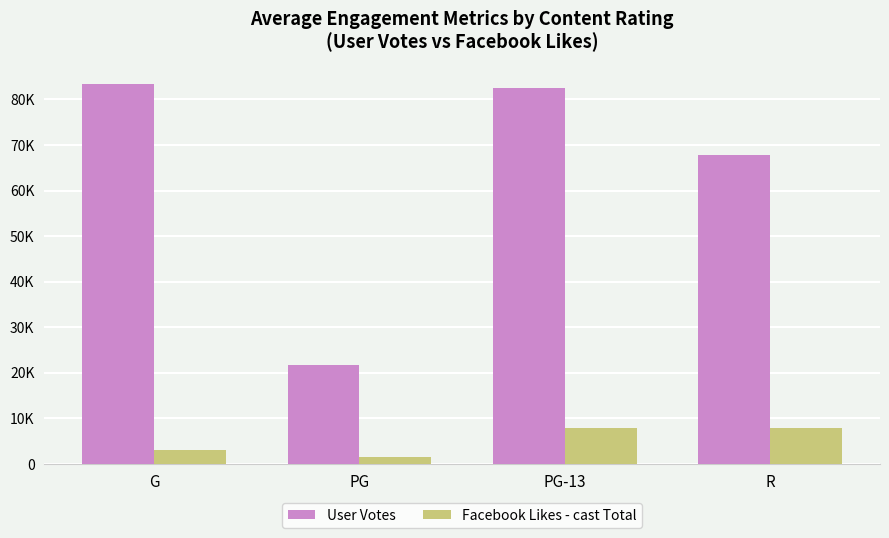

What are all the series names shown in the legend?

User Votes, Facebook Likes - cast Total